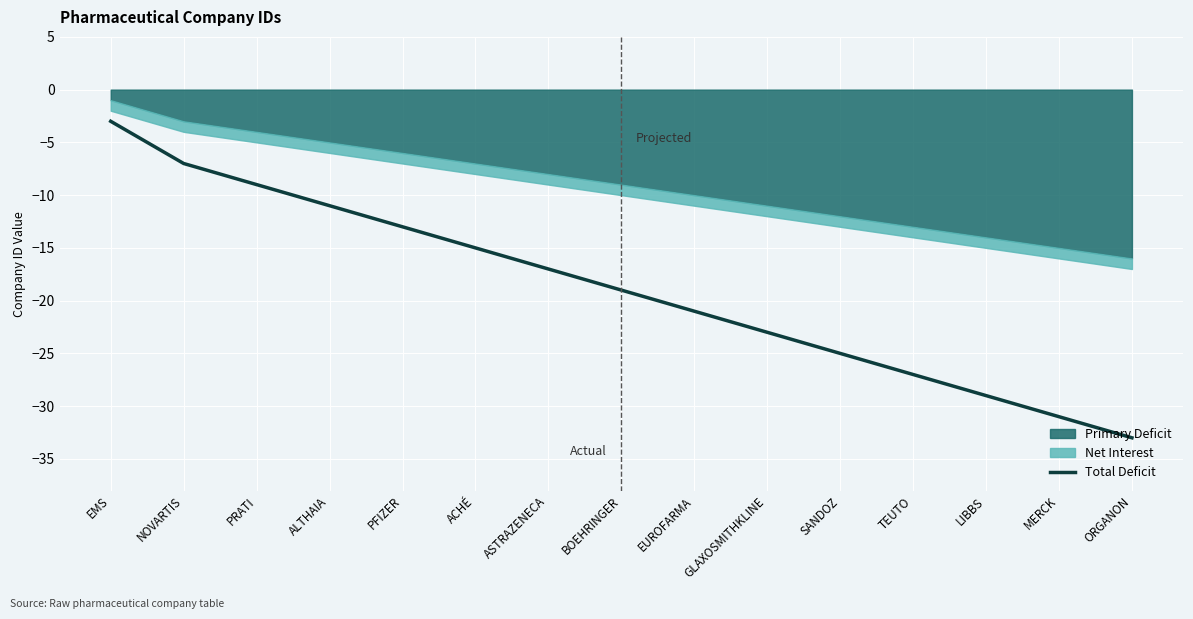

Is it true that the value at SANDOZ is -43?

False